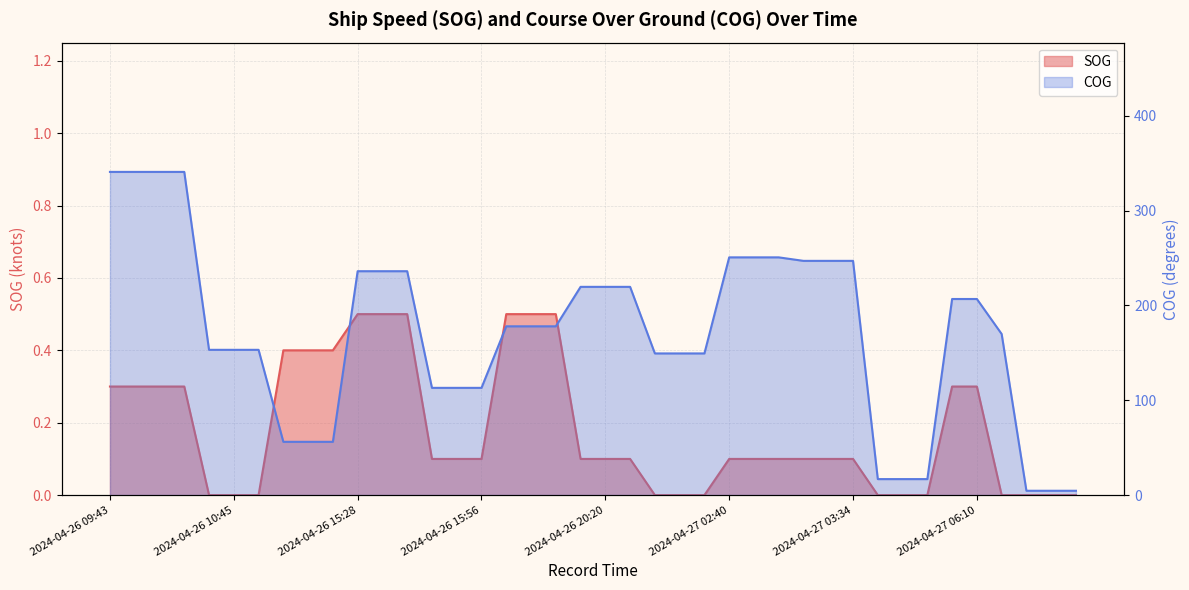

Which has a higher value, 2024-04-27 05:44 or 2024-04-26 20:20?

2024-04-26 20:20